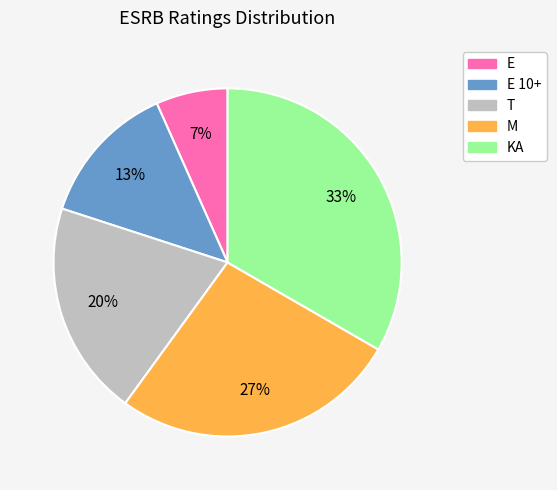

True or false: E 10+ accounts for 13% of the total.

True